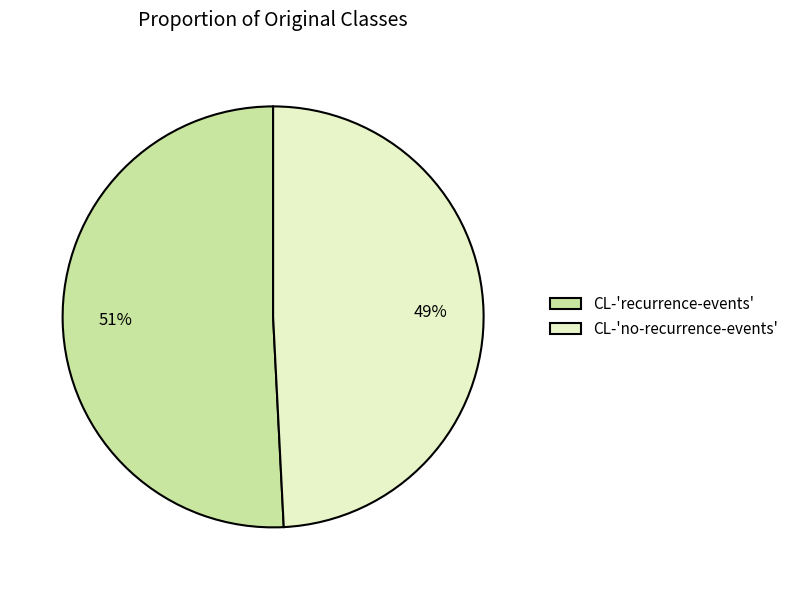

What is the majority slice?

CL-'recurrence-events'